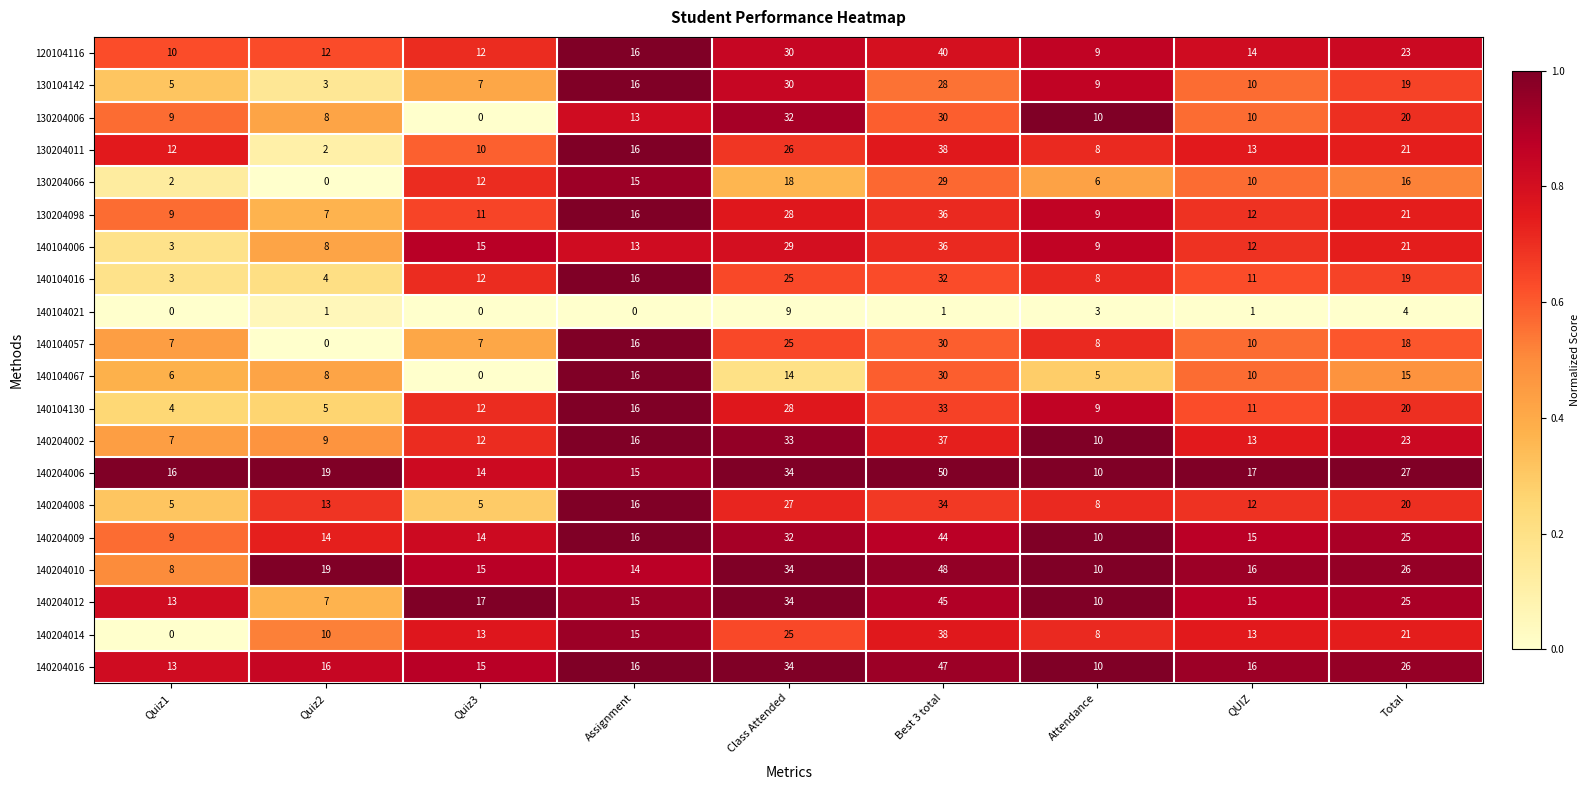

What is the difference between the second highest and minimum values in the 140204014 series?

25